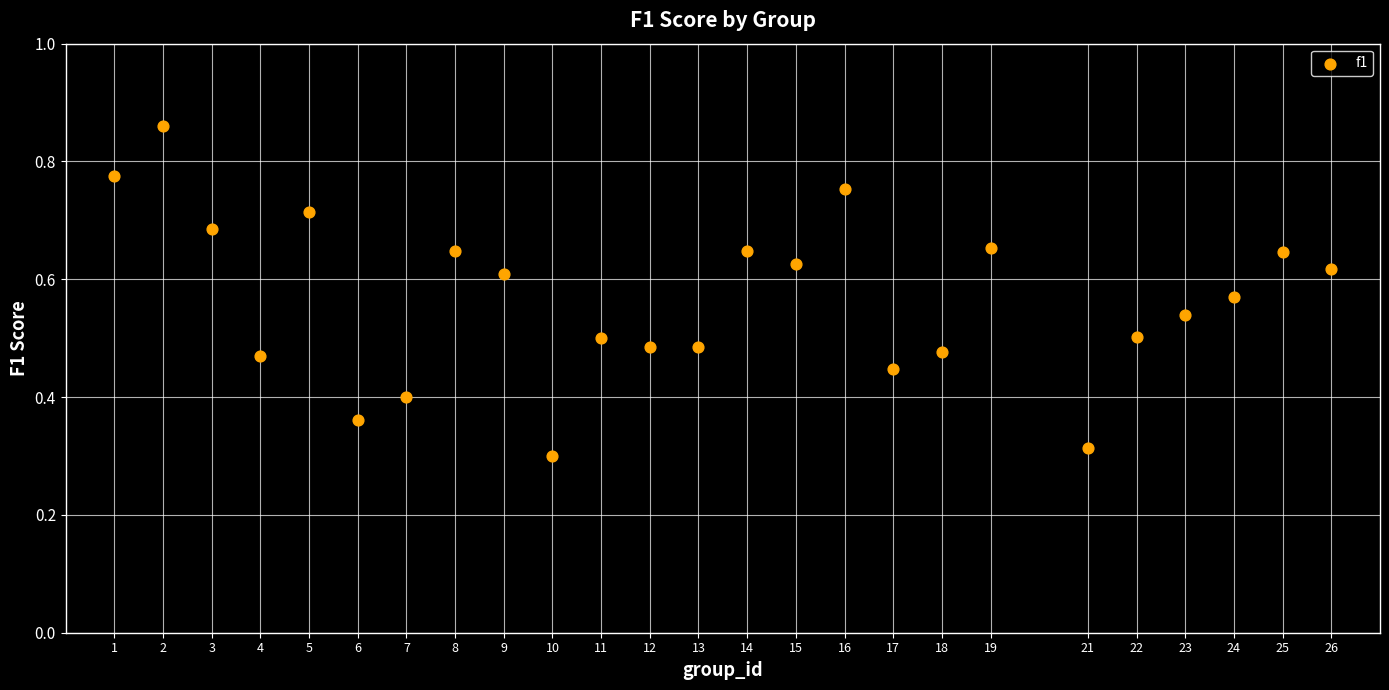

What is the range of X values (max minus min)?

25.0